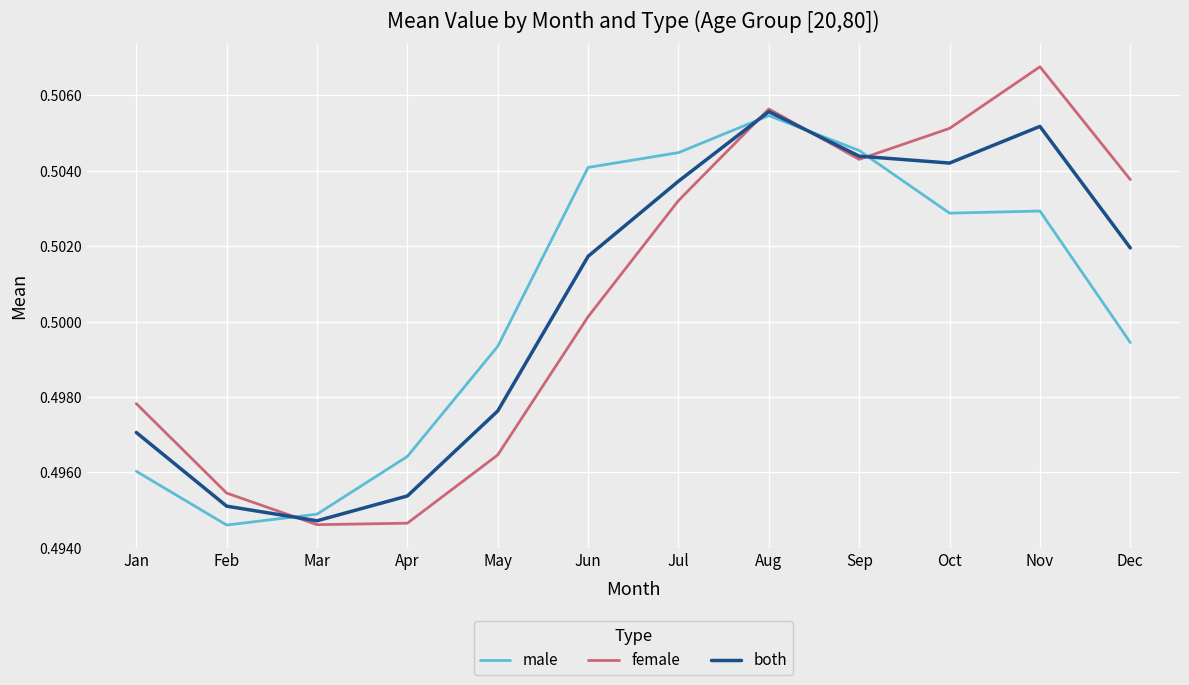

How many categories are shown in the chart?

12